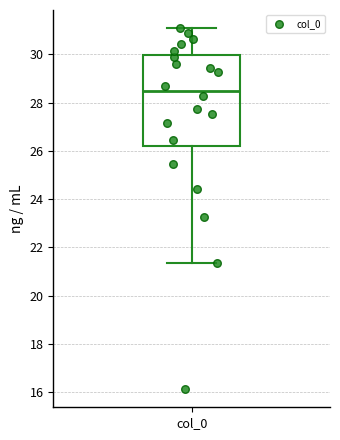

Transcribe this box plot: give where the median line is, the range the box spans, and where the two whiskers end, as read against the y-axis. The values are not printed on the chart, so give them approximately, as read against the axis.

median 28.4, box 26.2 to 30.0, whiskers 21.4 to 31.0